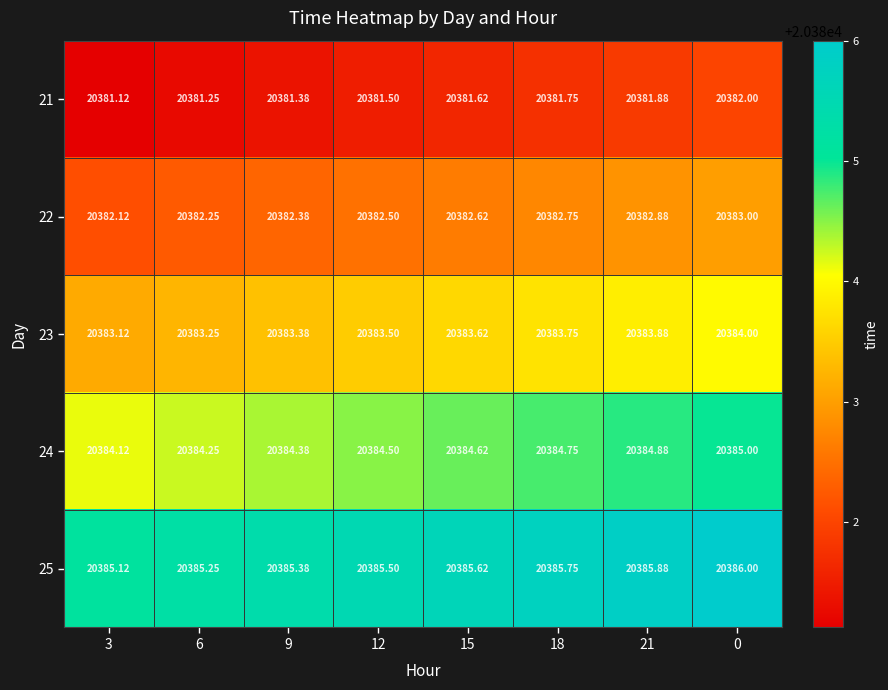

At 18, list the series in order from smallest to largest.

21, 22, 23, 24, 25